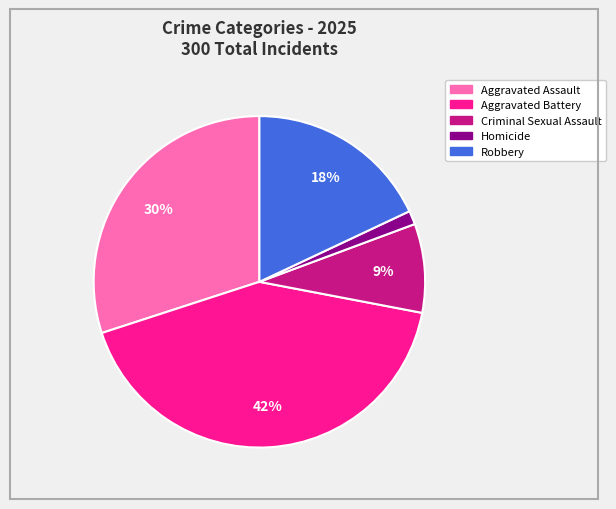

To the nearest percent, what percentage of the pie is Homicide?

1%